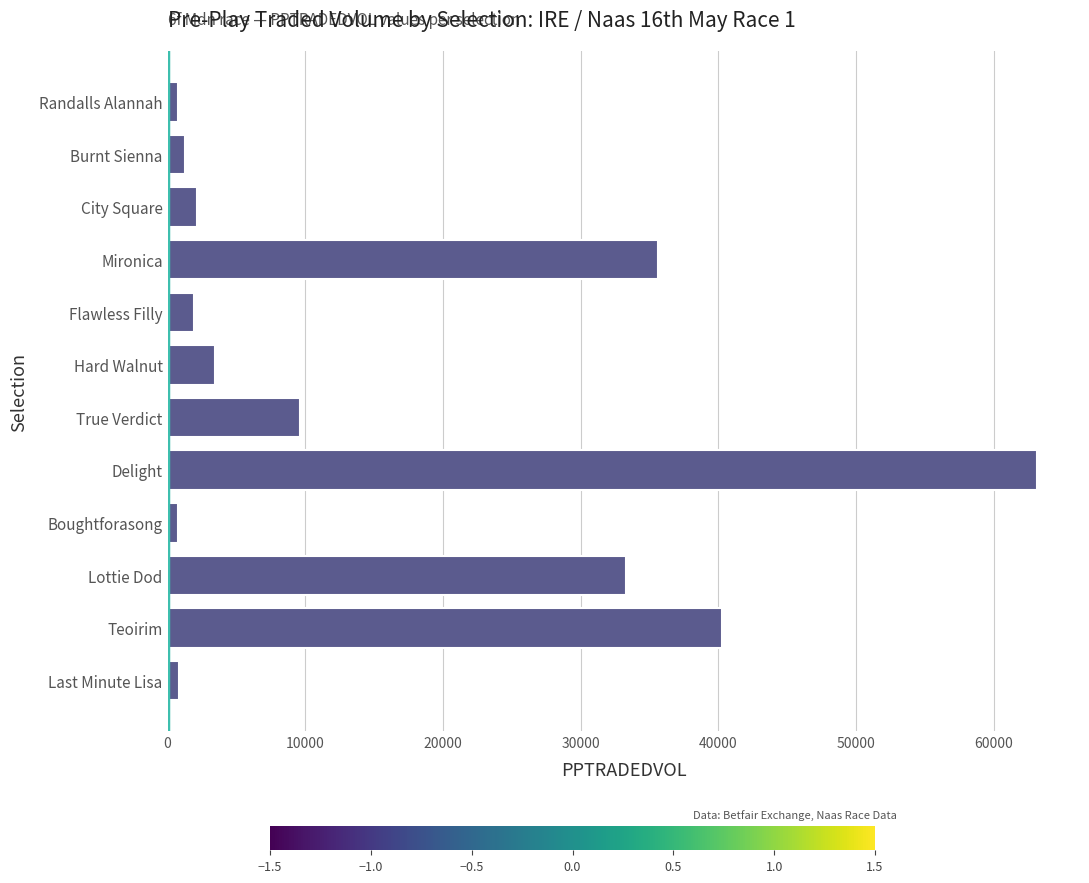

What is the greatest value displayed?

63114.2